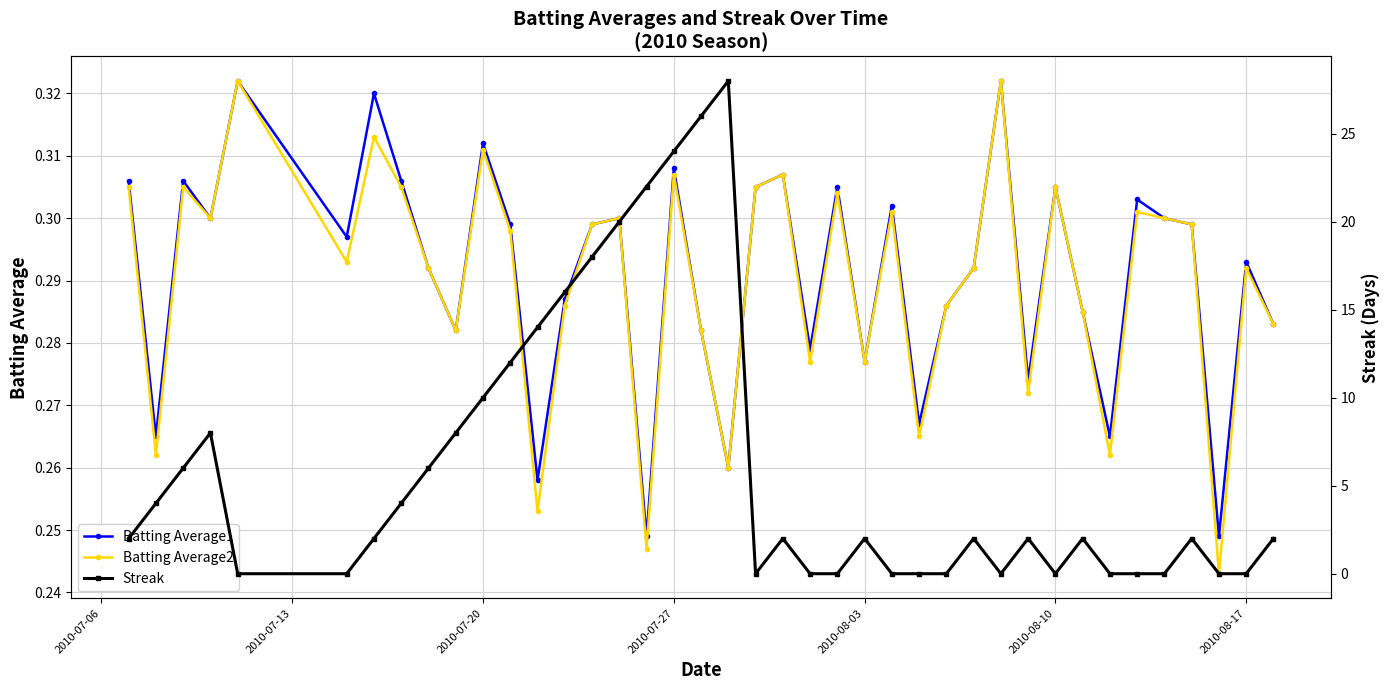

What is the maximum value shown in the chart?

28.0